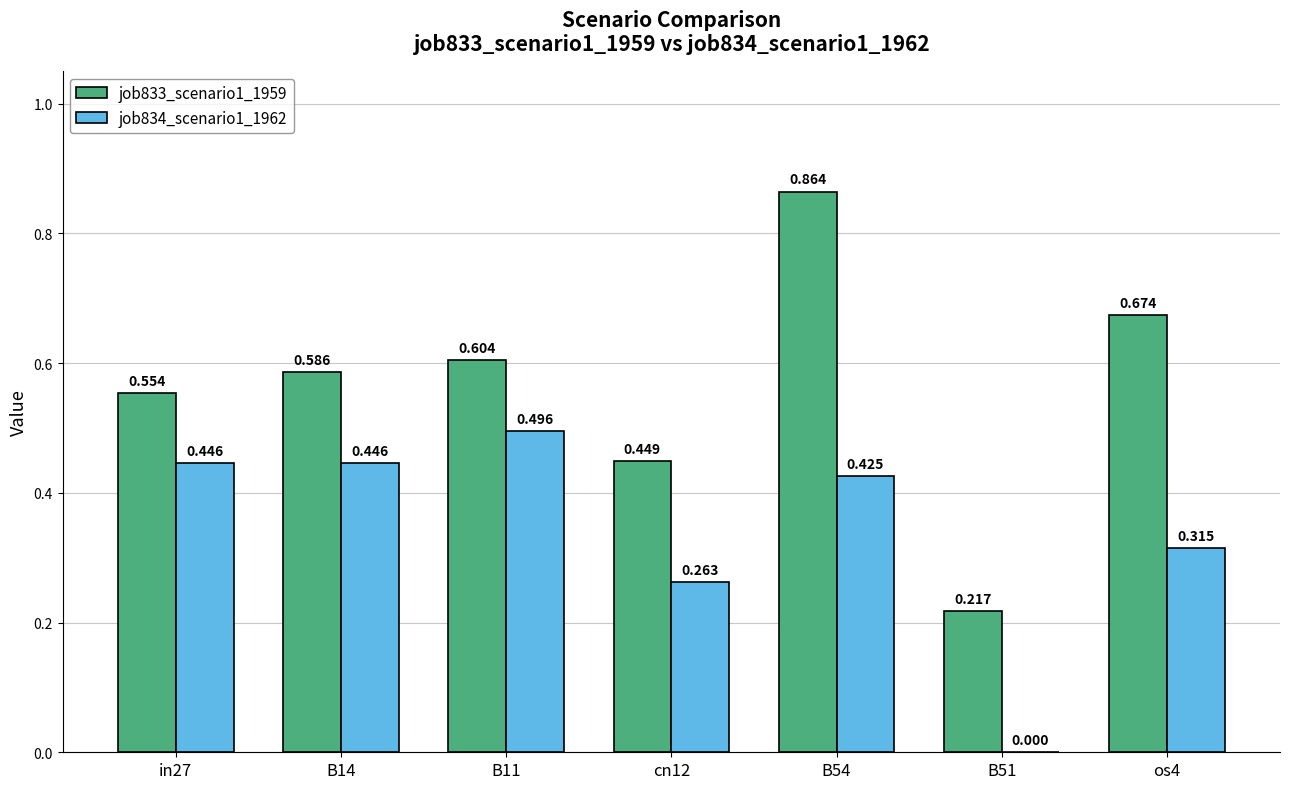

Is it true that job834_scenario1_1962 equals 0.8 at in27?

False